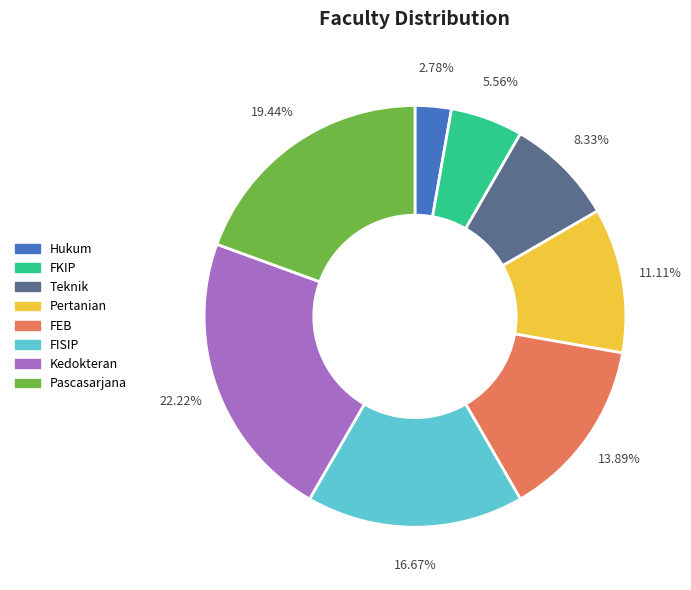

How many segments does this pie chart have?

8